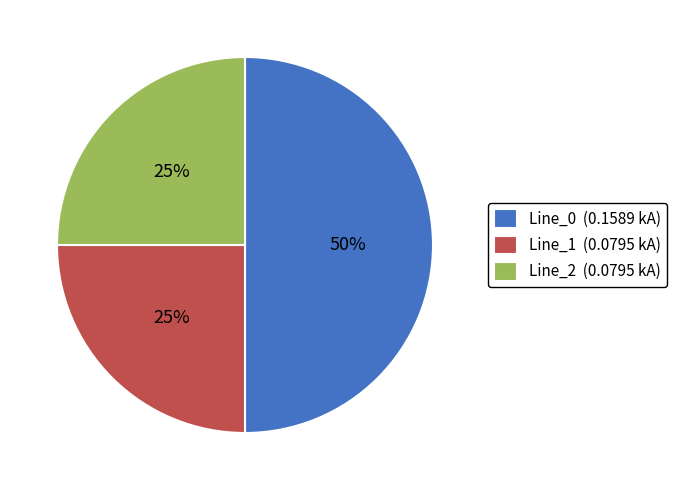

To the nearest percent, what is the difference between the largest and smallest slice percentages?

25%